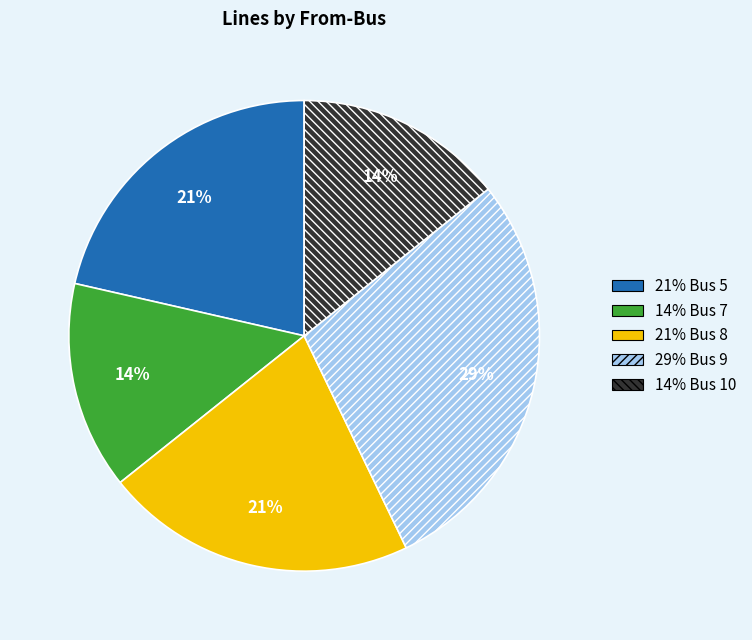

Is there a majority slice in this chart?

No